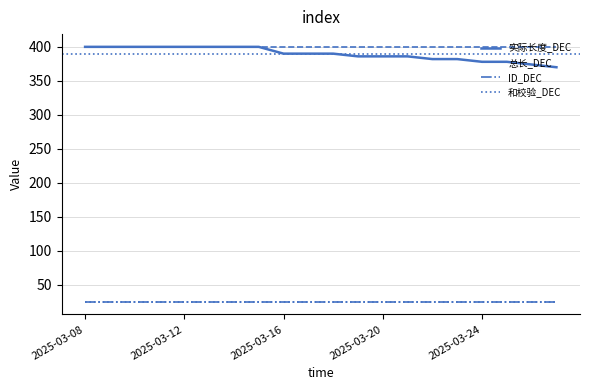

What are all the series names shown in the legend?

实际长度_DEC, 总长_DEC, ID_DEC, 和校验_DEC